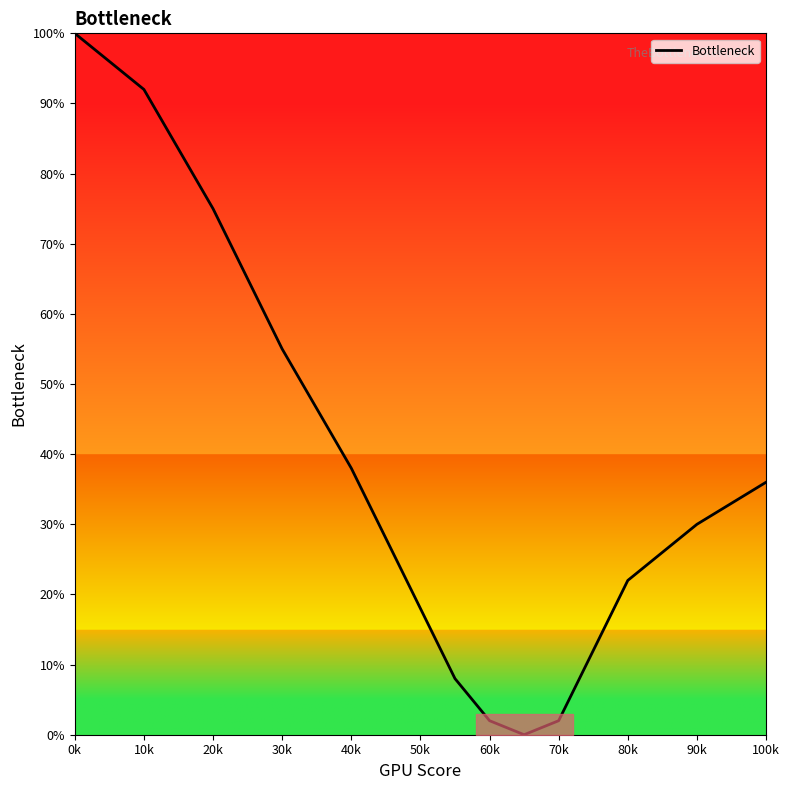

Does the chart have visible grid lines?

No